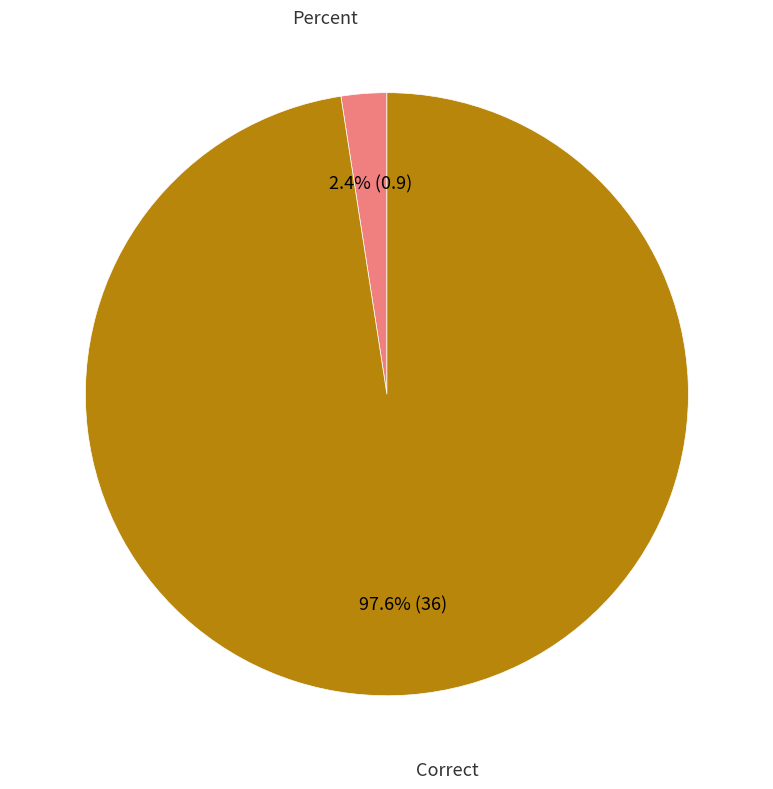

Between Percent and Correct, which is larger?

Correct